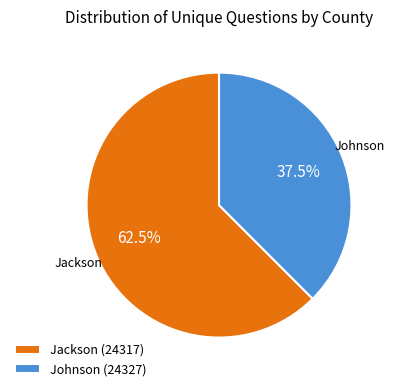

The Johnson (24327) slice represents 45% of the pie. True or false?

False